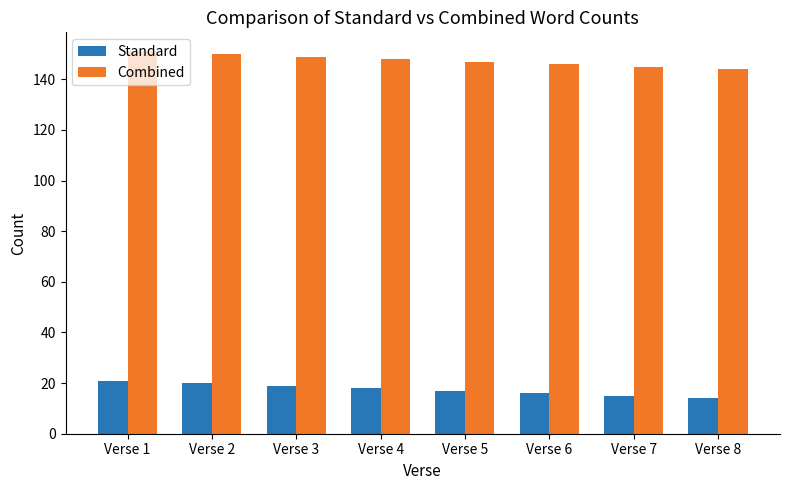

How many groups of bars are there?

8